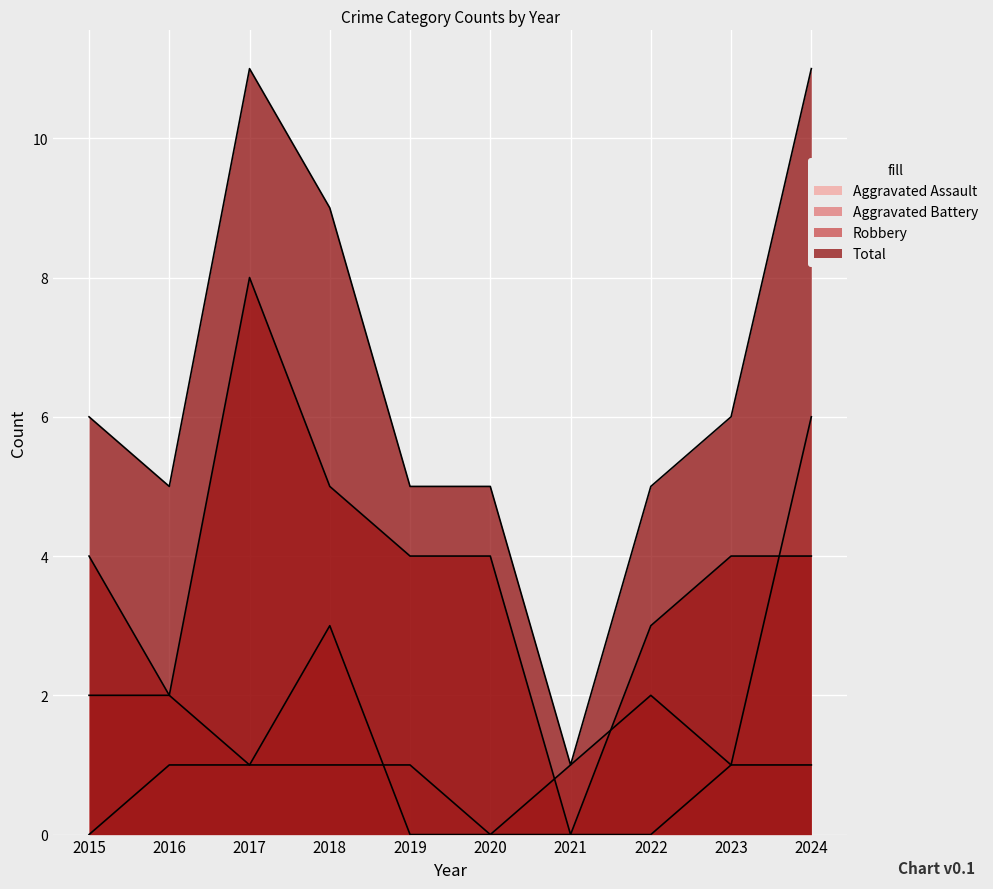

True or false: Aggravated Assault and Total cross at least once.

False